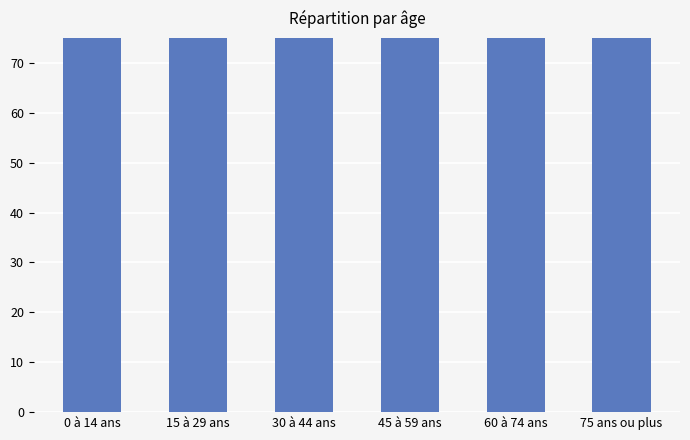

Which category has the lowest value across all series?

30 à 44 ans